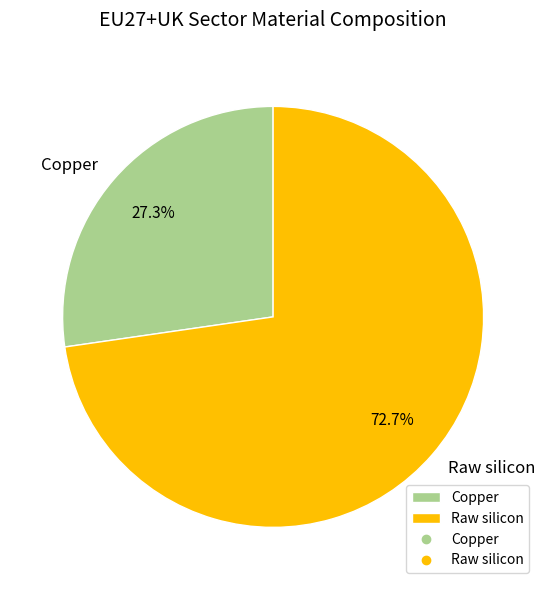

Is there a majority slice in this chart?

Yes